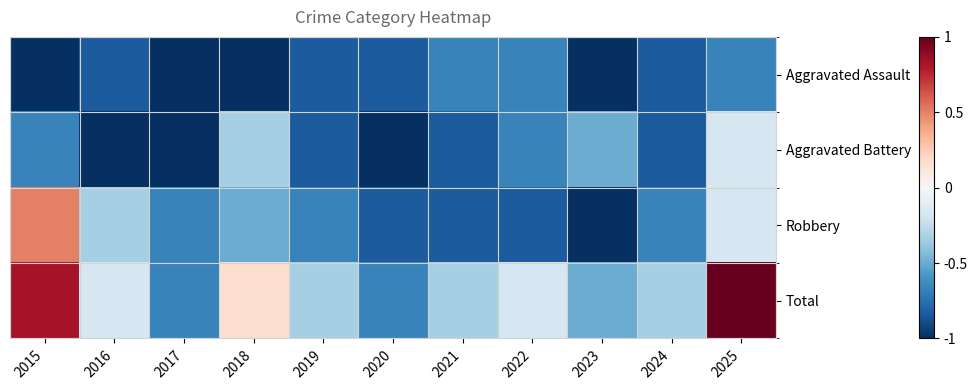

What is the smallest value displayed?

-1.0